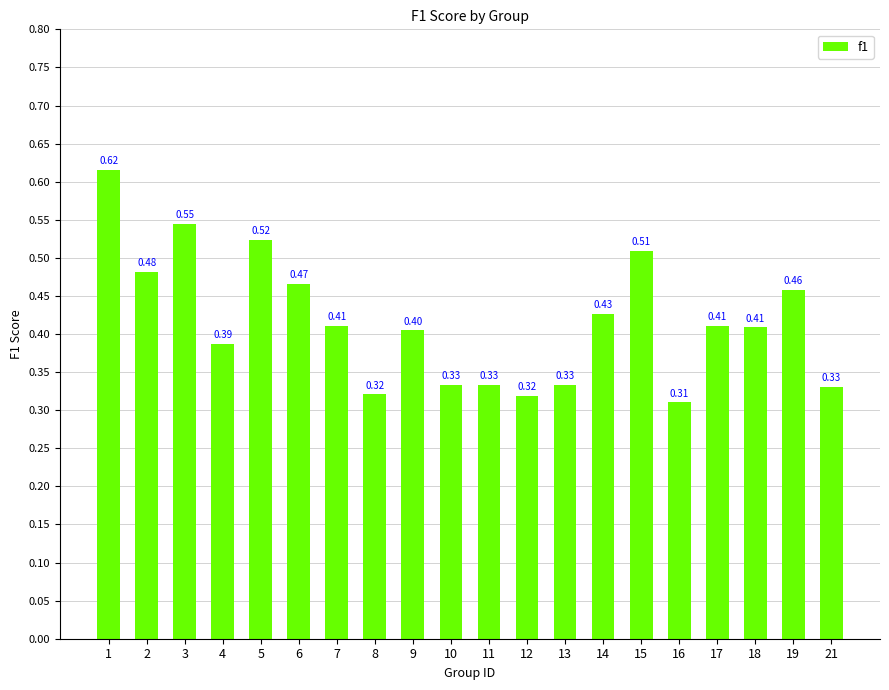

The value at 3 is 0.8. True or false?

False